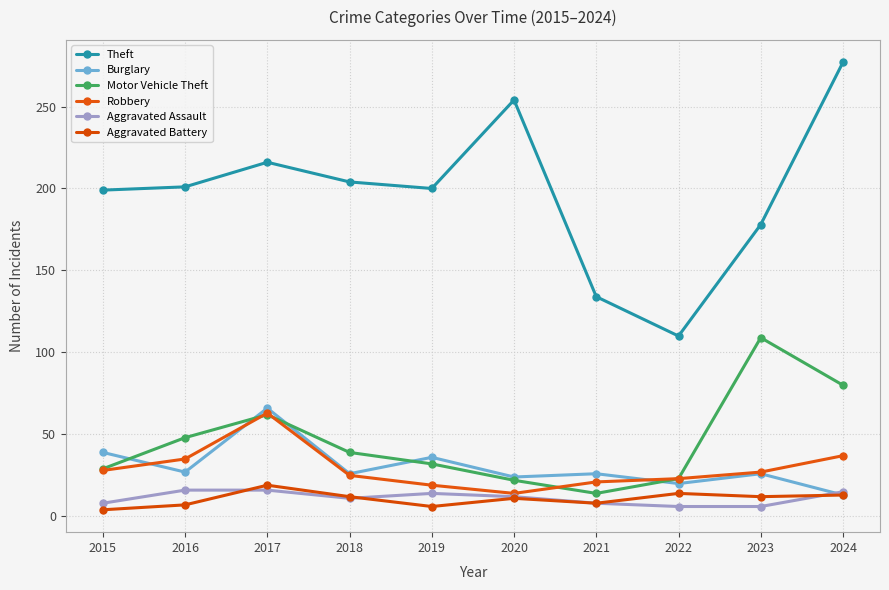

How many data points in Theft are less than 201?

5